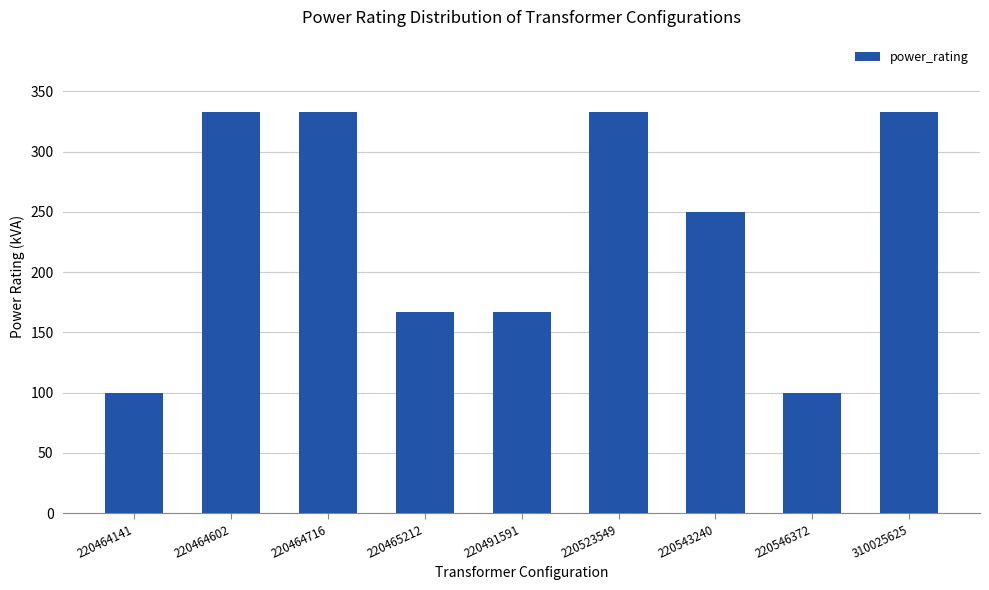

Reading left to right, list all the values displayed in this chart.

100	333	333	167	167	333	250	100	333